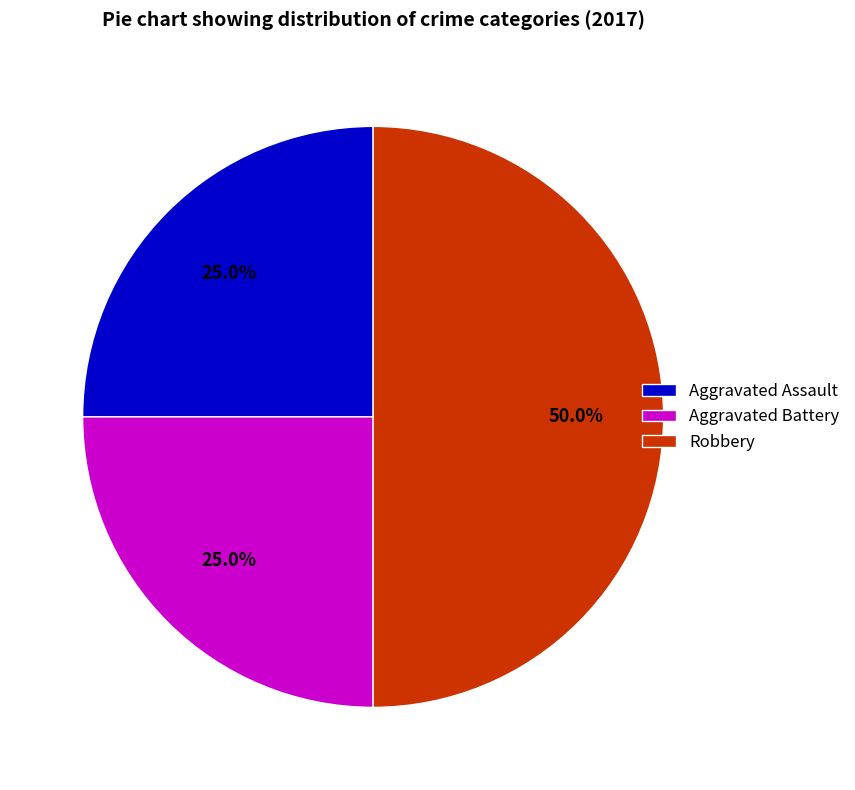

Which has a higher value, Robbery or Aggravated Assault?

Robbery